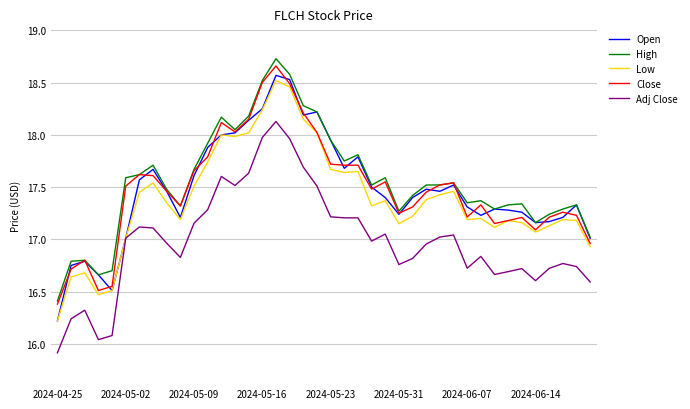

Which series has the largest range (max minus min)?

Open